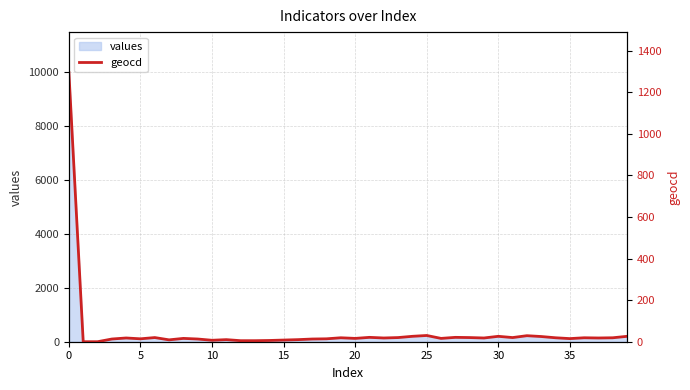

Where is the data nearest to the value 647?

25